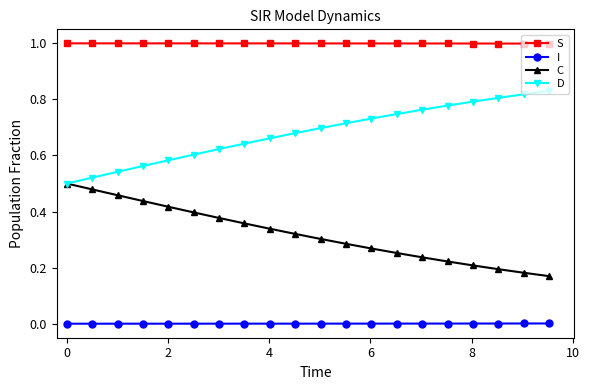

List the series in order of their overall mean, lowest first.

I, C, D, S